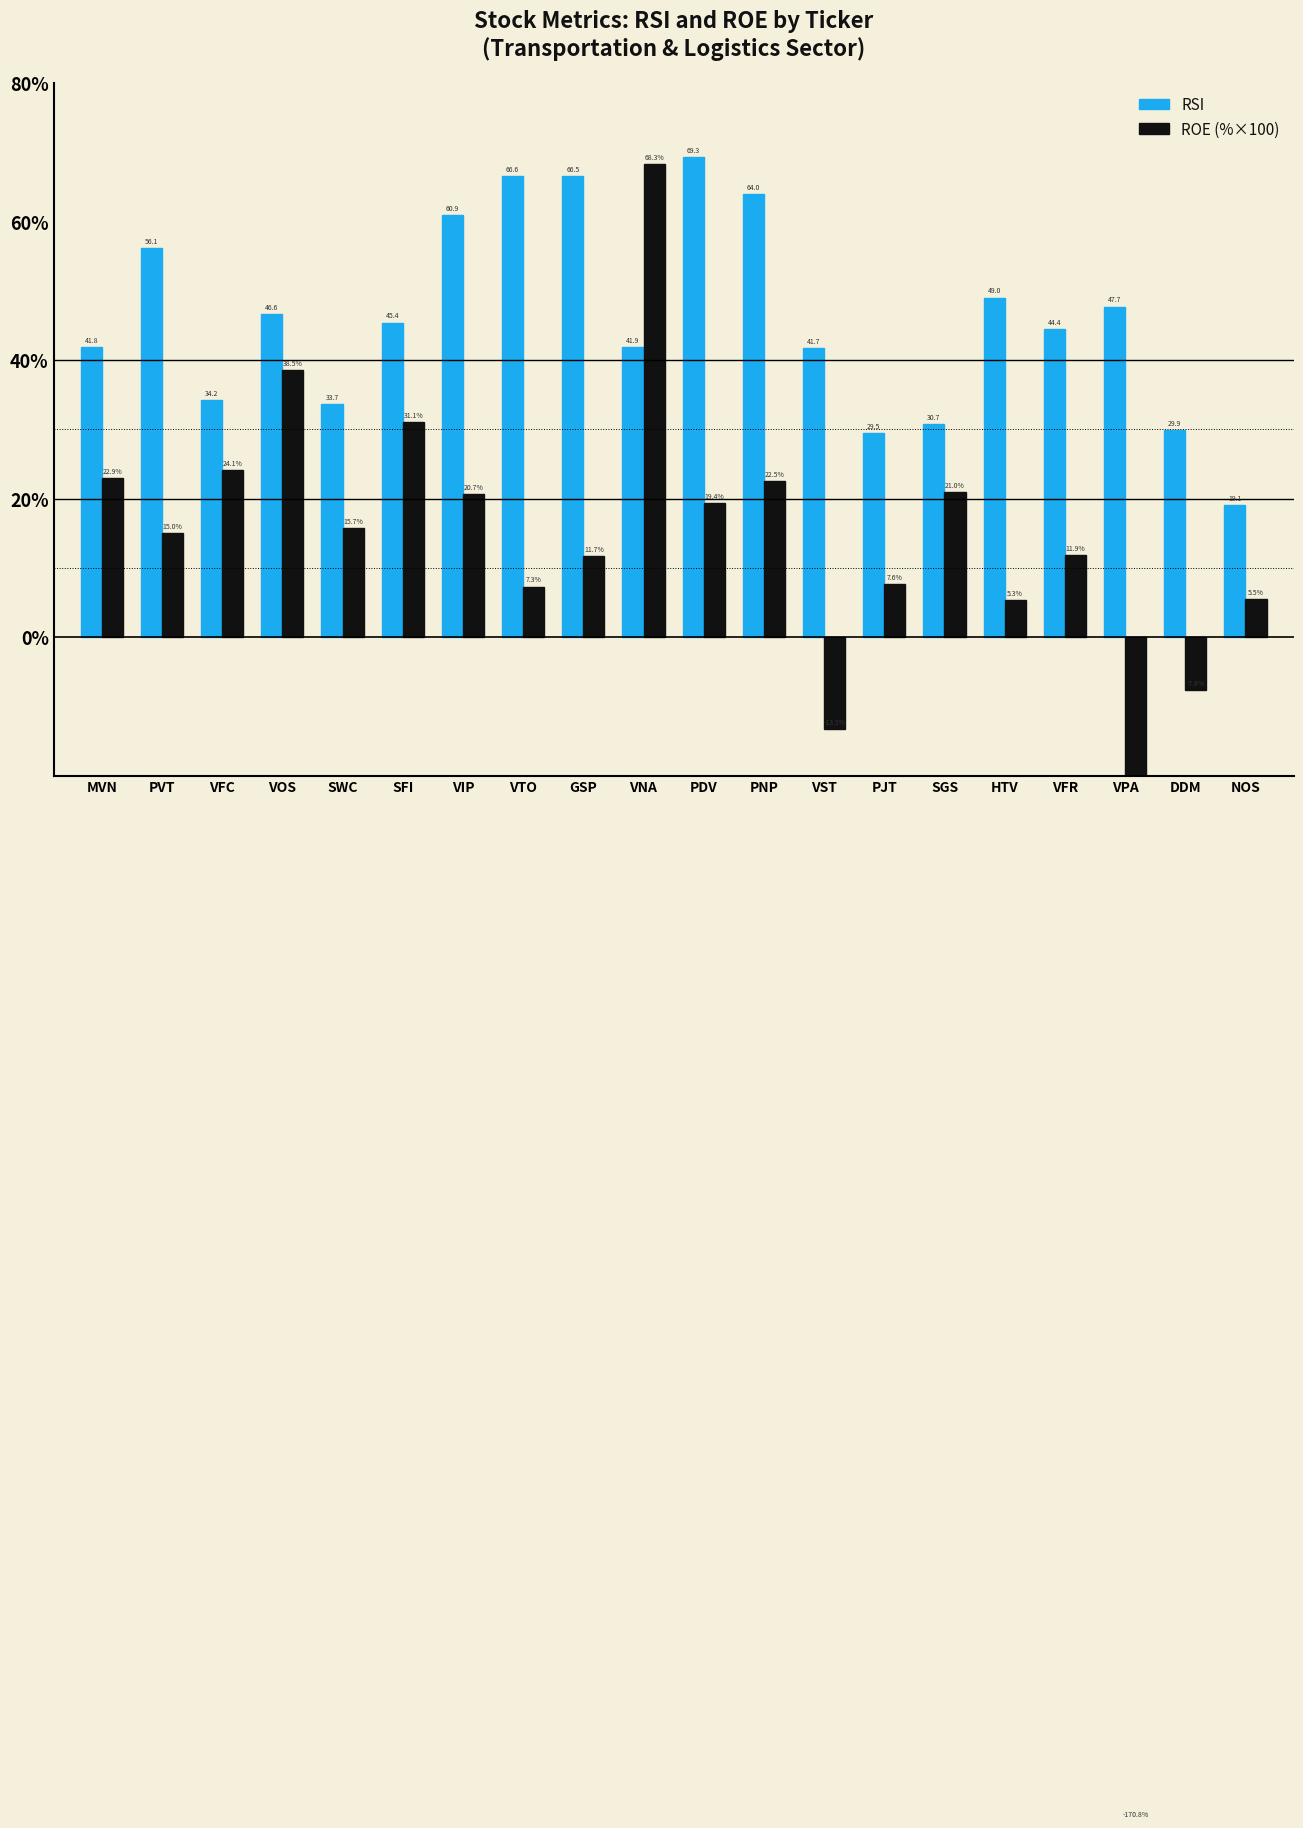

What is the difference between the maximum and minimum values in the ROE (%×100) series?

239.1